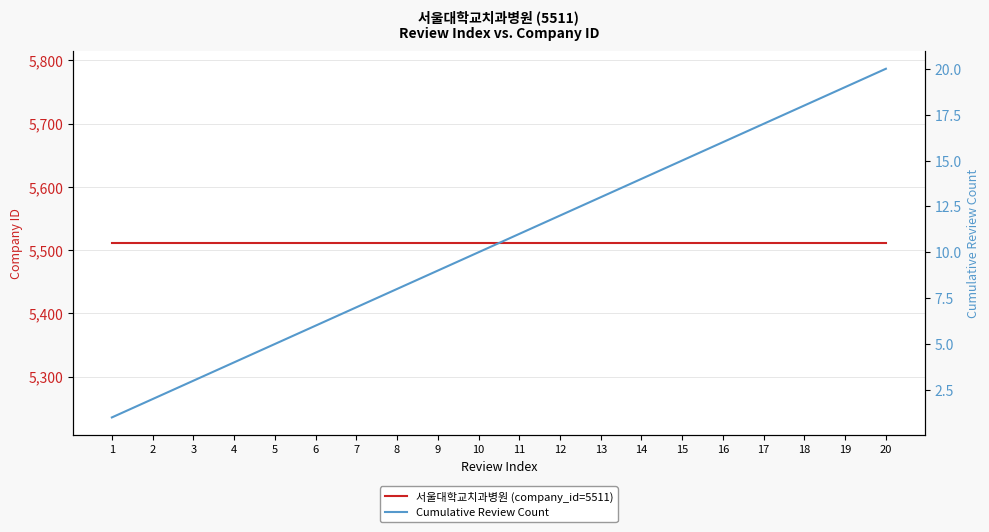

Which series has the largest total across all categories?

서울대학교치과병원 (company_id=5511)